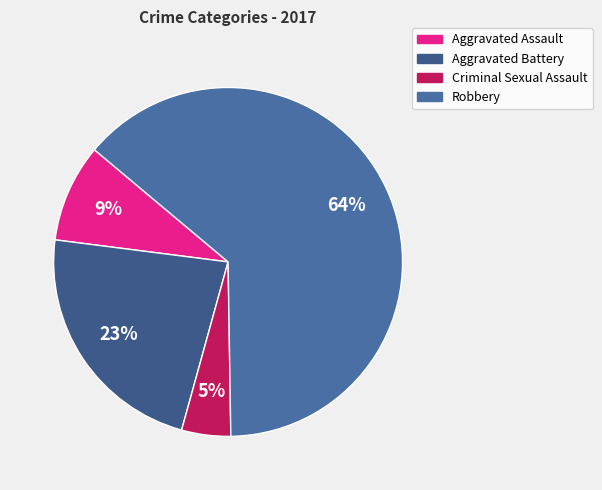

The Aggravated Battery slice represents 23% of the pie. True or false?

True